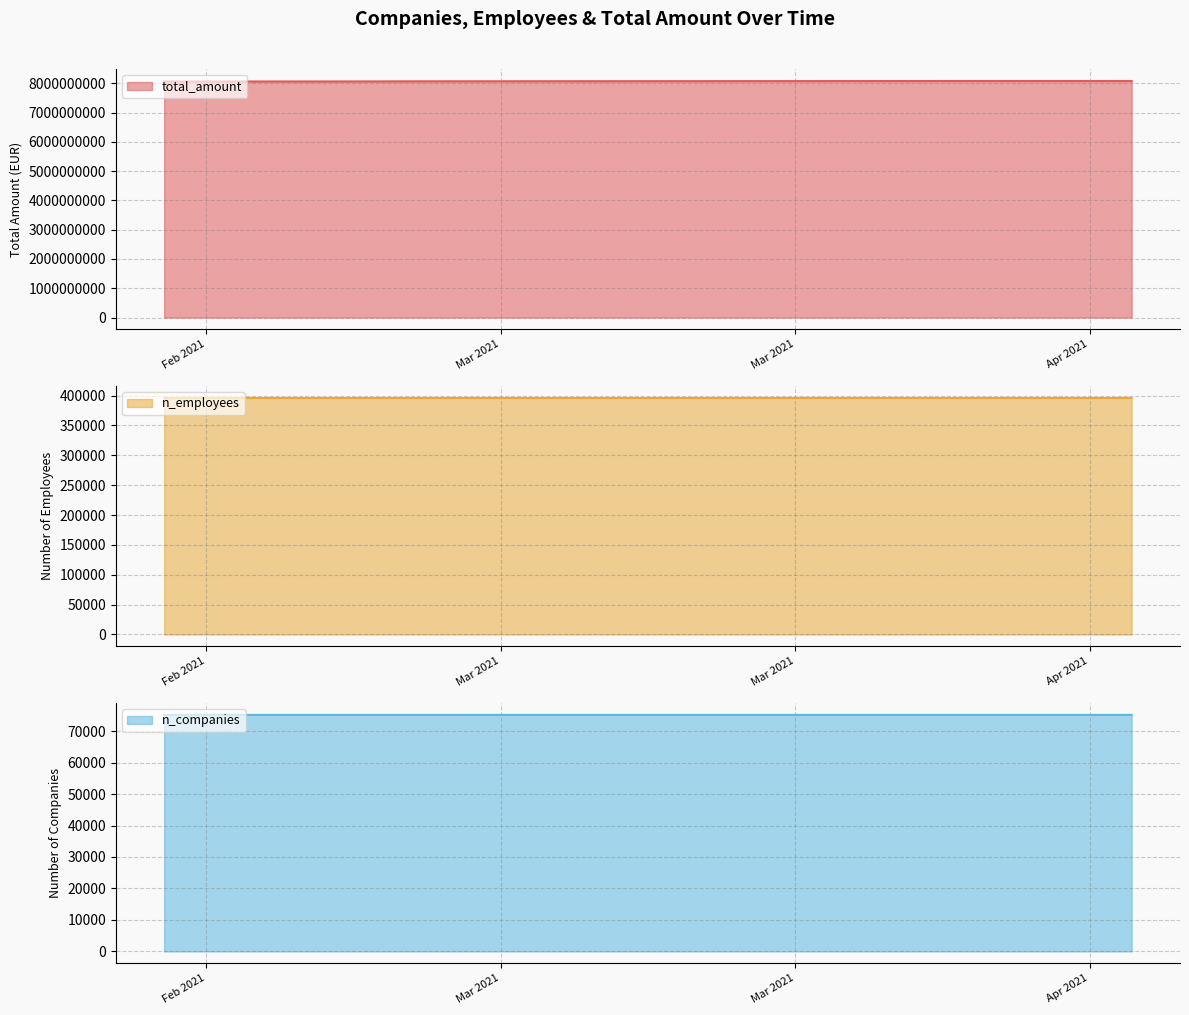

At 2021-04-03, list the series in order from largest to smallest.

total_amount, n_employees, n_companies